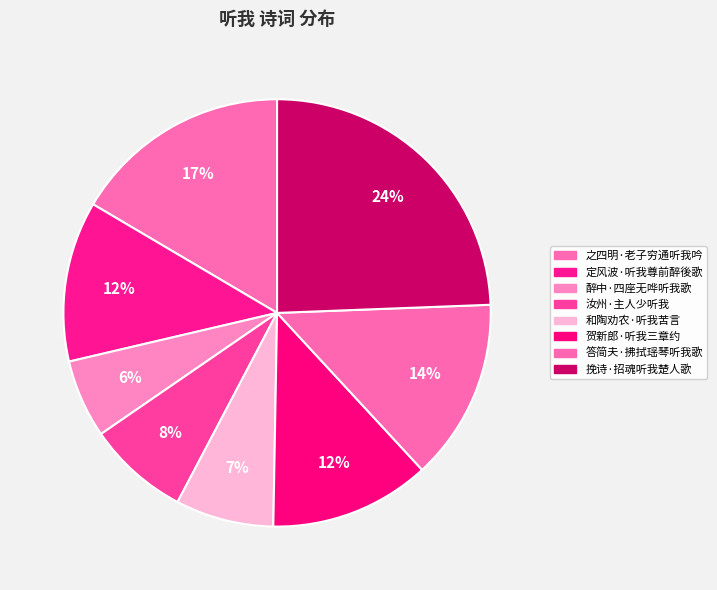

Count the number of slices in the pie.

8